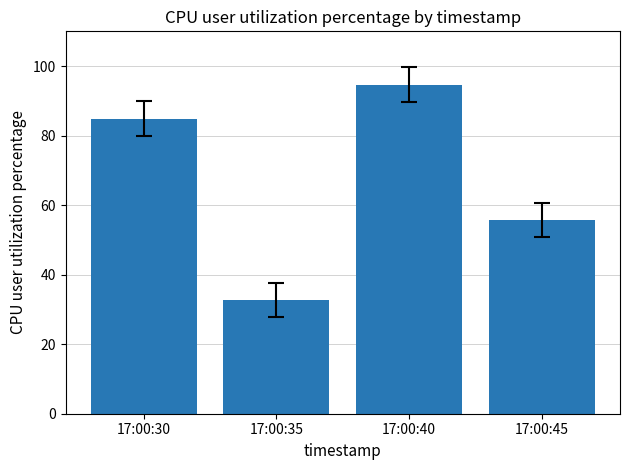

At which category does the chart reach its peak across all series?

17:00:40